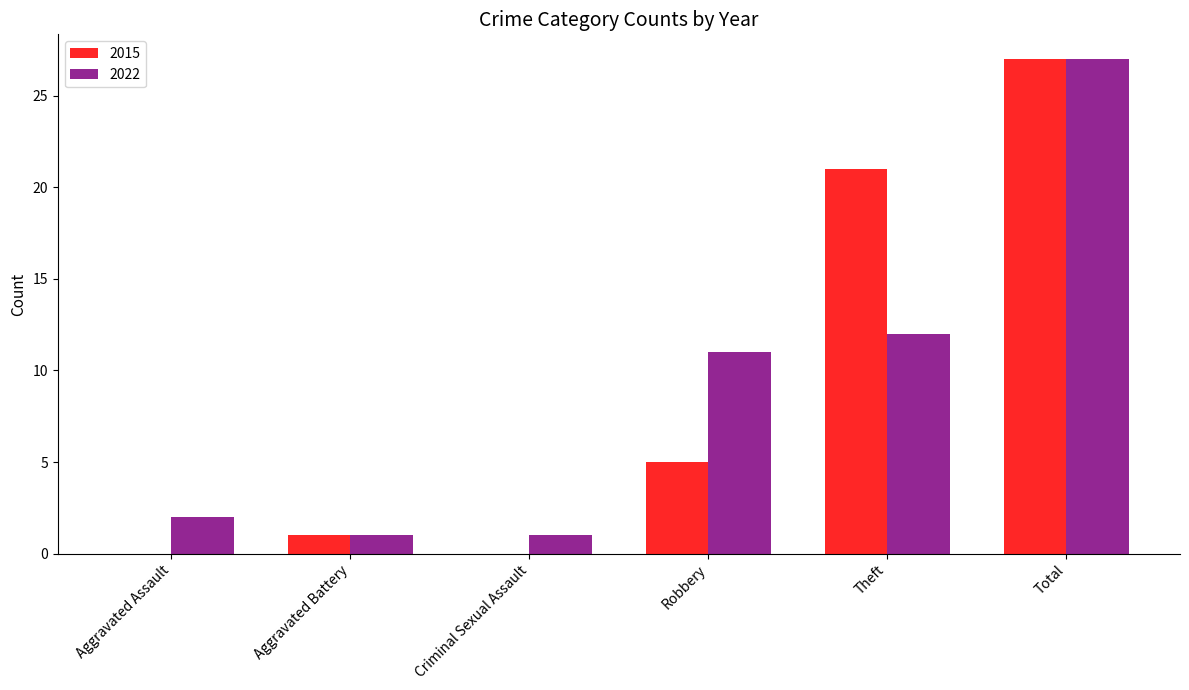

What is the sum of the 2022 values at Total and Aggravated Assault?

29